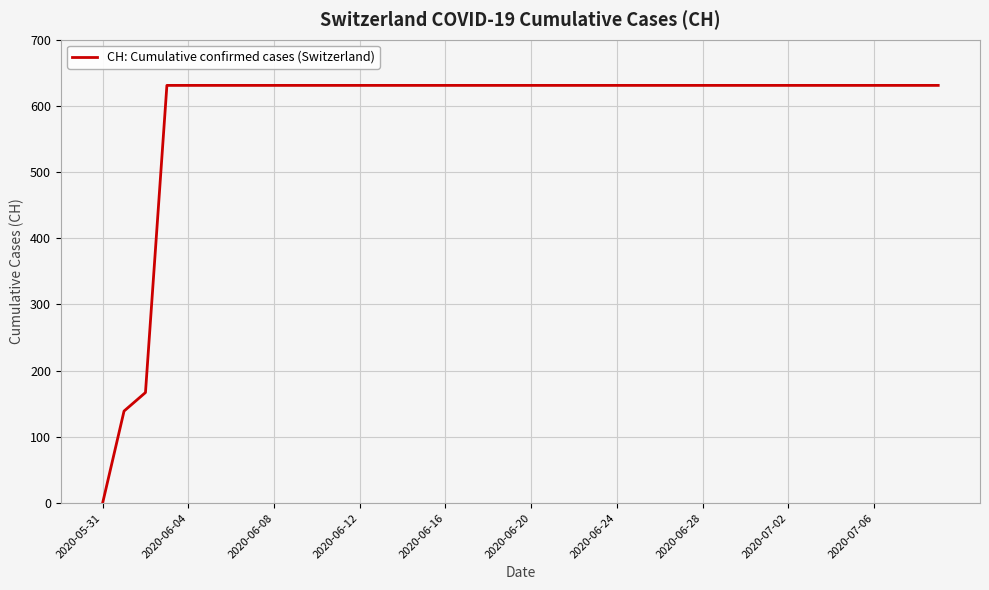

What is the maximum value shown in the chart?

631